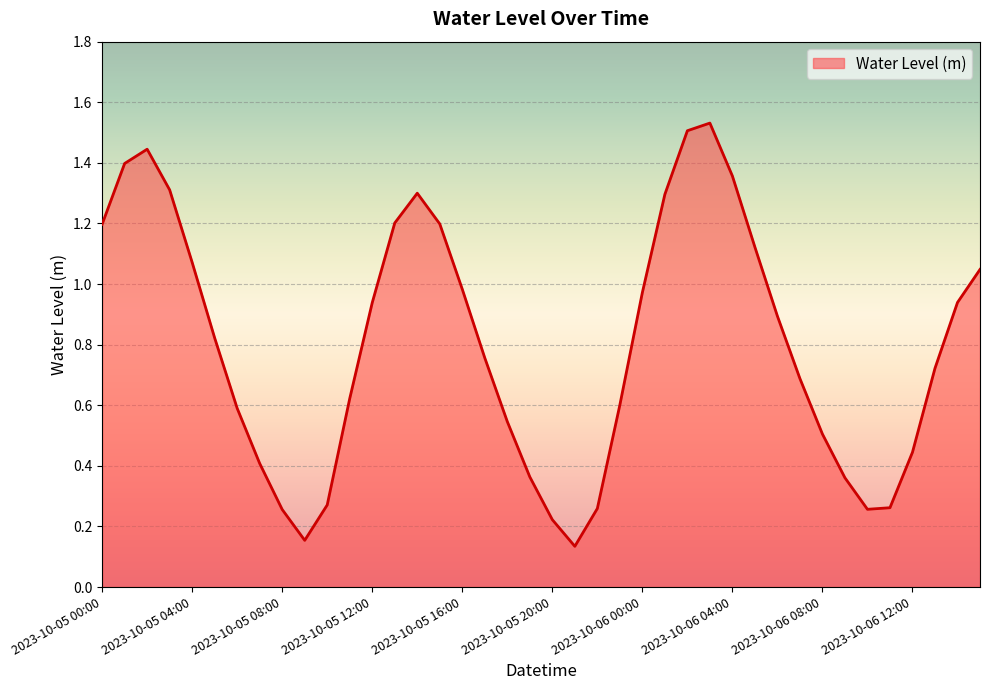

Rank the categories by value from lowest to highest.

2023-10-05 21:00, 2023-10-05 09:00, 2023-10-05 20:00, 2023-10-05 08:00, 2023-10-06 10:00, 2023-10-05 22:00, 2023-10-06 11:00, 2023-10-05 10:00, 2023-10-06 09:00, 2023-10-05 19:00, 2023-10-05 07:00, 2023-10-06 12:00, 2023-10-06 08:00, 2023-10-05 18:00, 2023-10-05 06:00, 2023-10-05 23:00, 2023-10-05 11:00, 2023-10-06 07:00, 2023-10-06 13:00, 2023-10-05 17:00, 2023-10-05 05:00, 2023-10-06 06:00, 2023-10-05 12:00, 2023-10-06 14:00, 2023-10-06 00:00, 2023-10-05 16:00, 2023-10-06 15:00, 2023-10-05 04:00, 2023-10-06 05:00, 2023-10-05 00:00, 2023-10-05 15:00, 2023-10-05 13:00, 2023-10-06 01:00, 2023-10-05 14:00, 2023-10-05 03:00, 2023-10-06 04:00, 2023-10-05 01:00, 2023-10-05 02:00, 2023-10-06 02:00, 2023-10-06 03:00